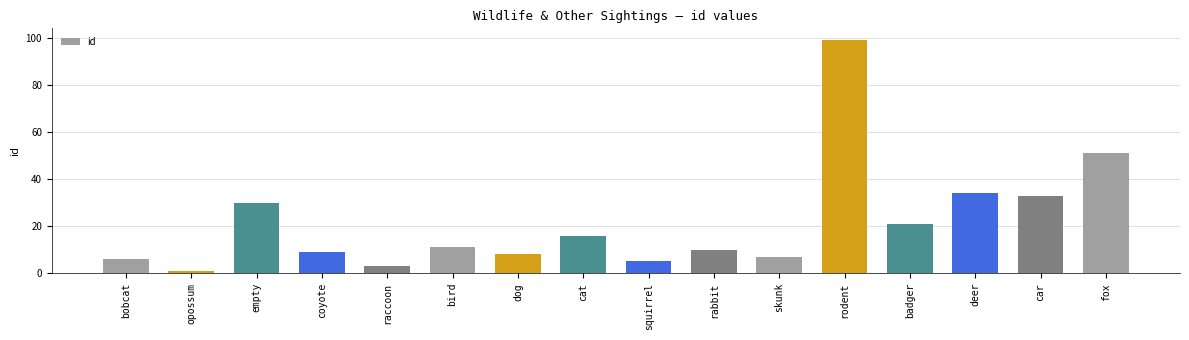

Where does the data first go above 11?

empty